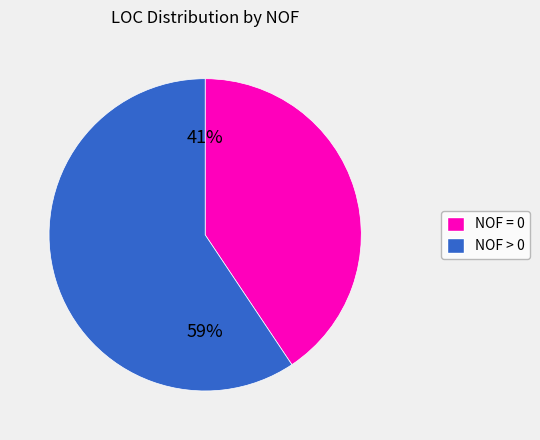

To the nearest percent, what is the average slice percentage?

50%